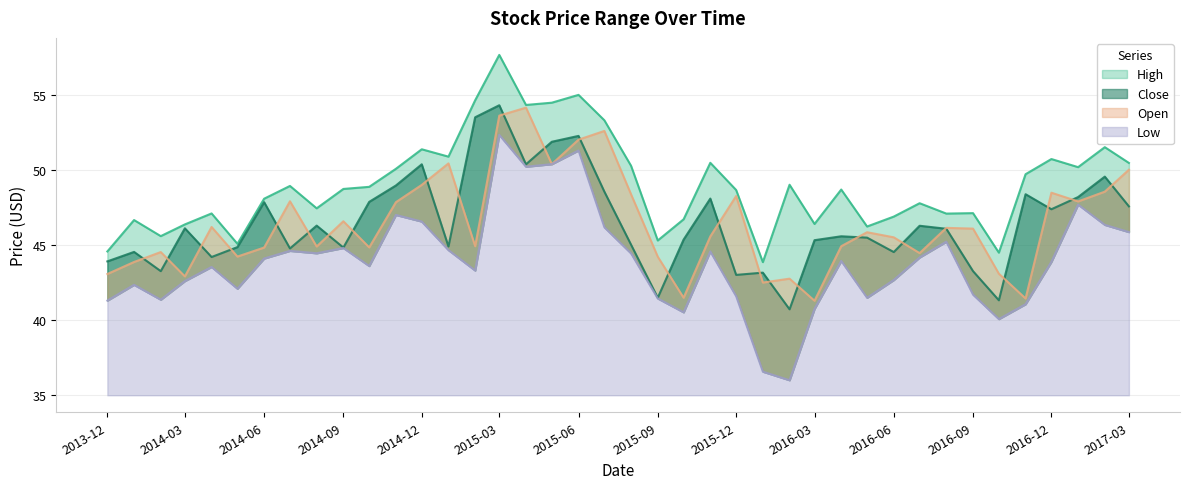

True or false: High has a value of 36.4 at 2015-05-01.

False